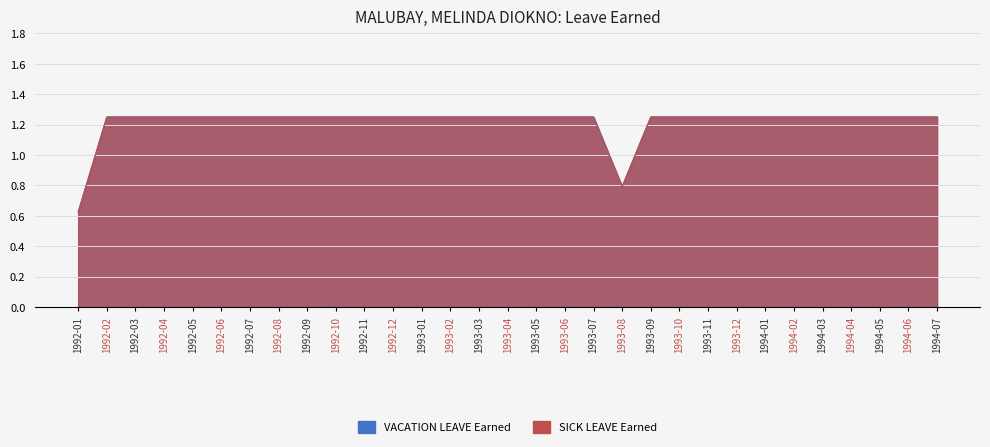

True or false: VACATION LEAVE Earned and SICK LEAVE Earned cross at least once.

False